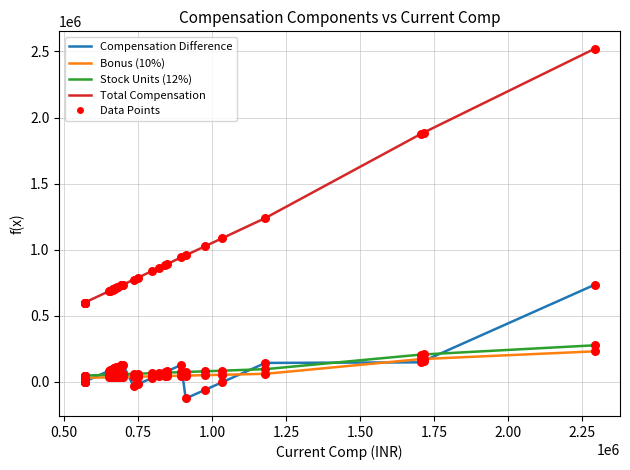

Which series has the widest spread of Y values?

Total Compensation